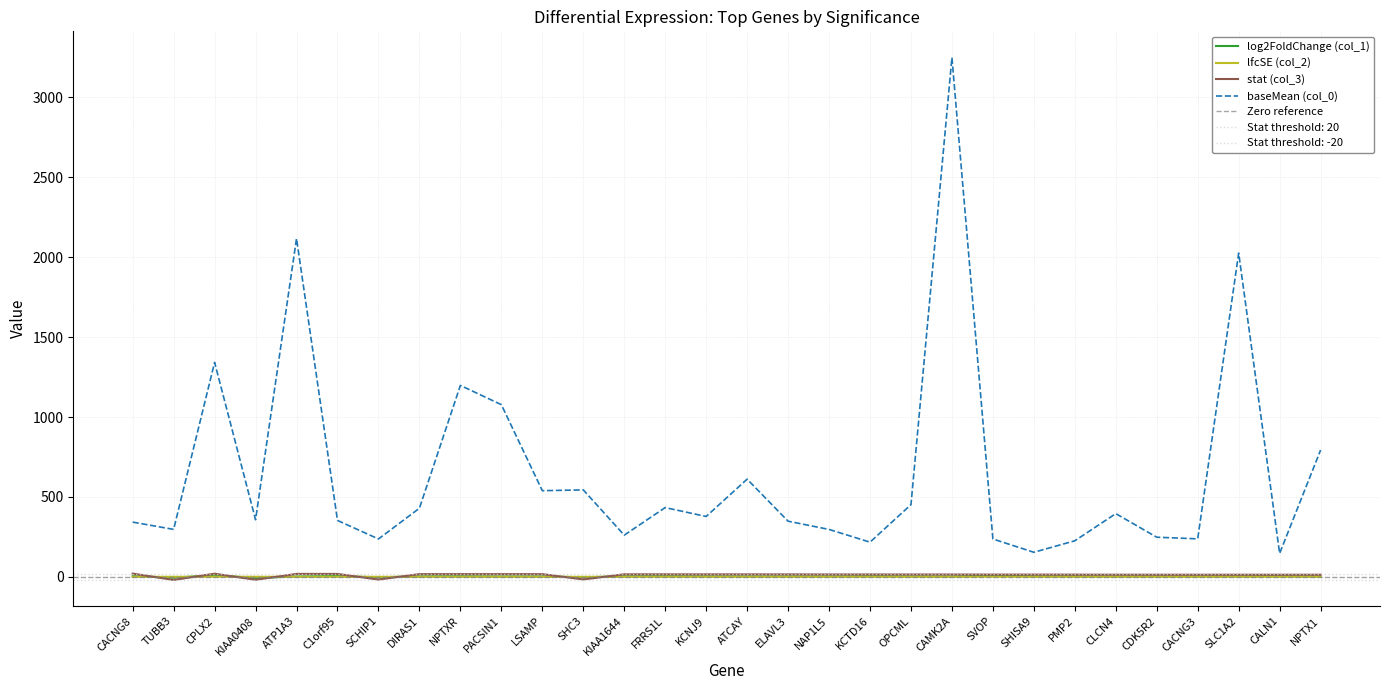

After their last crossing, which series has the higher values: log2FoldChange (col_1) or lfcSE (col_2)?

log2FoldChange (col_1)